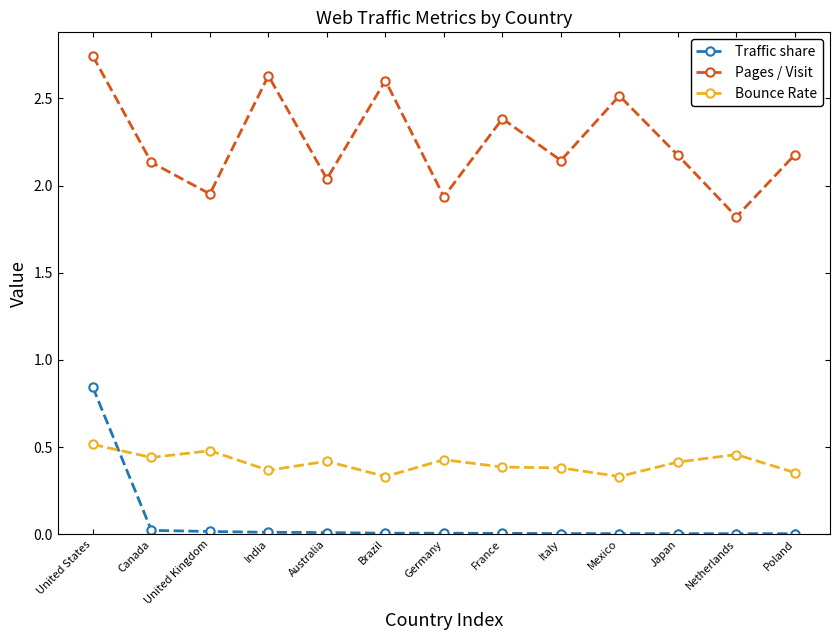

What is the label of the 13th point from the left?

Poland